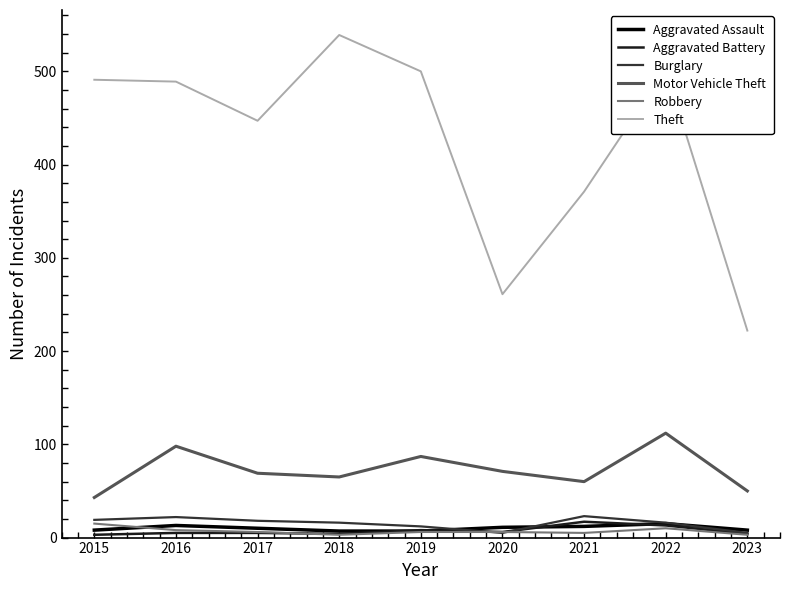

True or false: Theft and Aggravated Battery cross at least once.

False